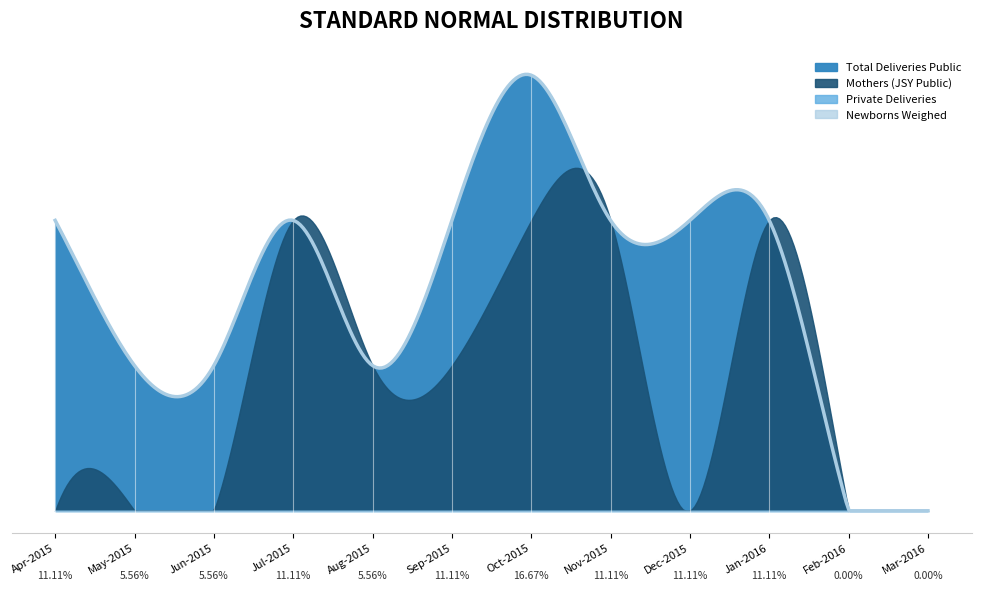

List the labels in order of Private Deliveries value, smallest first.

Apr-2015, May-2015, Jun-2015, Jul-2015, Aug-2015, Sep-2015, Oct-2015, Nov-2015, Dec-2015, Jan-2016, Feb-2016, Mar-2016